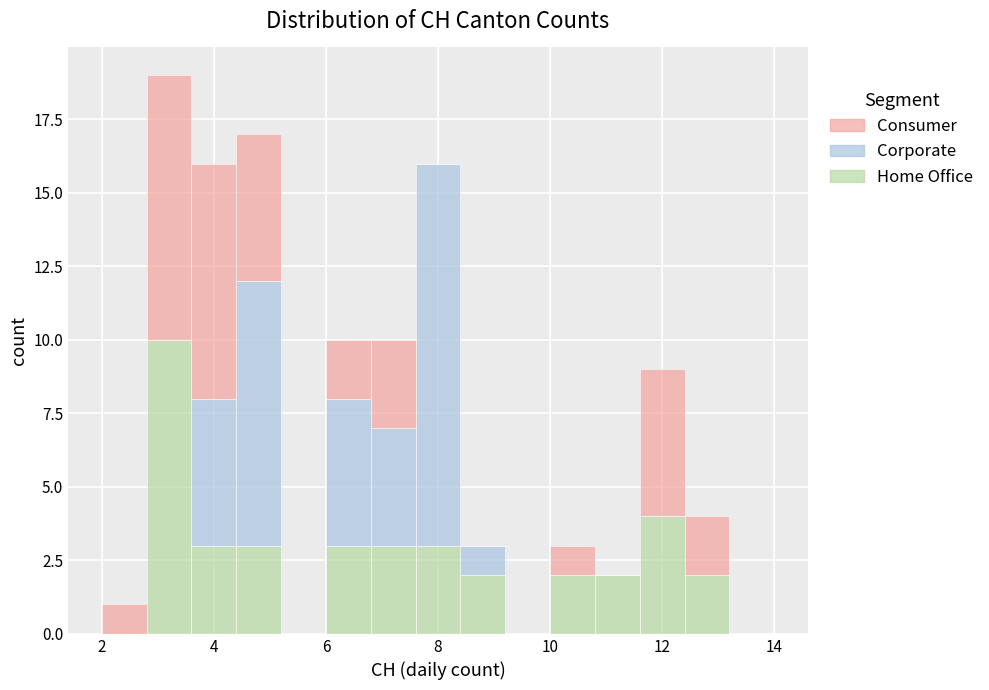

Reading left to right, list every stacked bar in this chart as the range it spans on the x-axis followed by its total height. The values are not printed on the chart, so give them approximately, as read against the axis.

2.0 to 2.8: 1
2.8 to 3.6: 19
3.6 to 4.4: 16
4.4 to 5.2: 17
5.2 to 6.0: 0
6.0 to 6.8: 10
6.8 to 7.6: 10
7.6 to 8.4: 16
8.4 to 9.2: 3
9.2 to 10.0: 0
10.0 to 10.8: 3
10.8 to 11.6: 2
11.6 to 12.4: 9
12.4 to 13.2: 4
13.2 to 14.0: 0